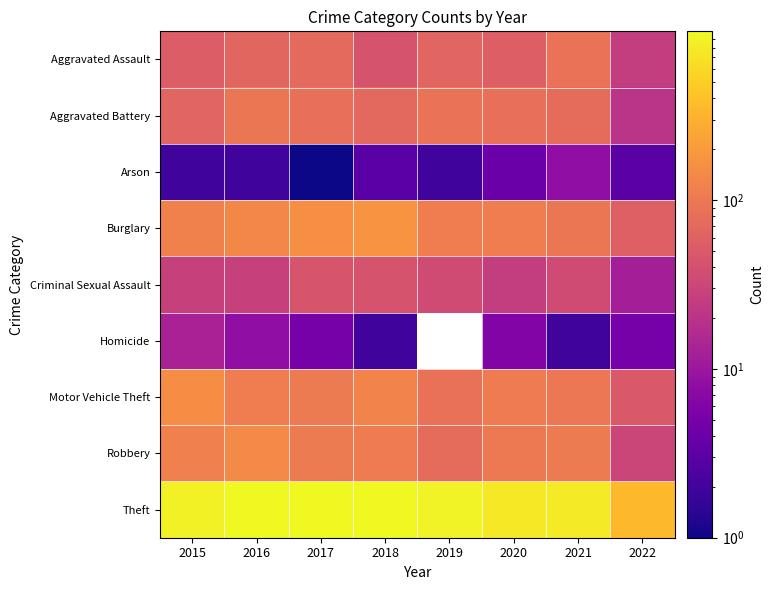

What is the sum of the Aggravated Battery values at 2018 and 2020?

152.0